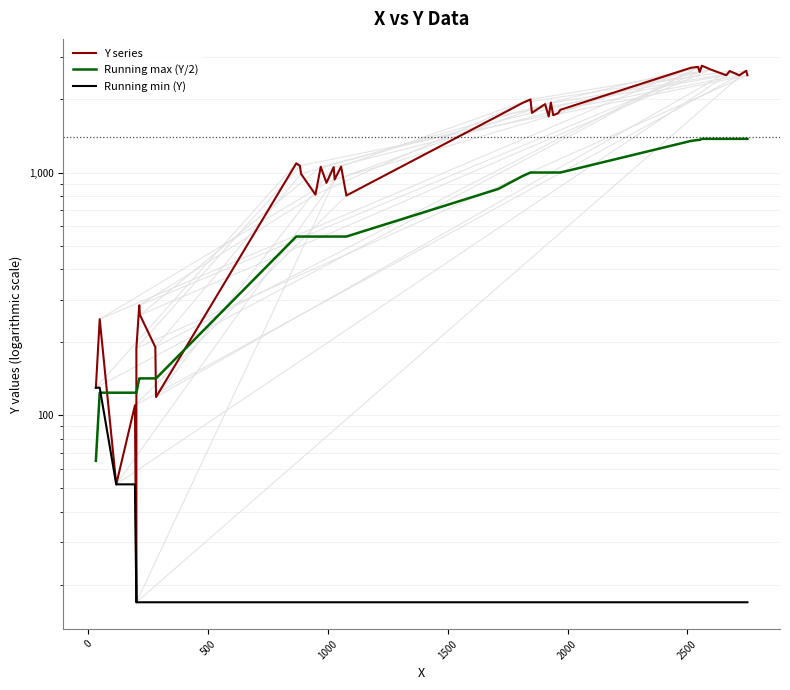

What is the greatest value displayed?

2753